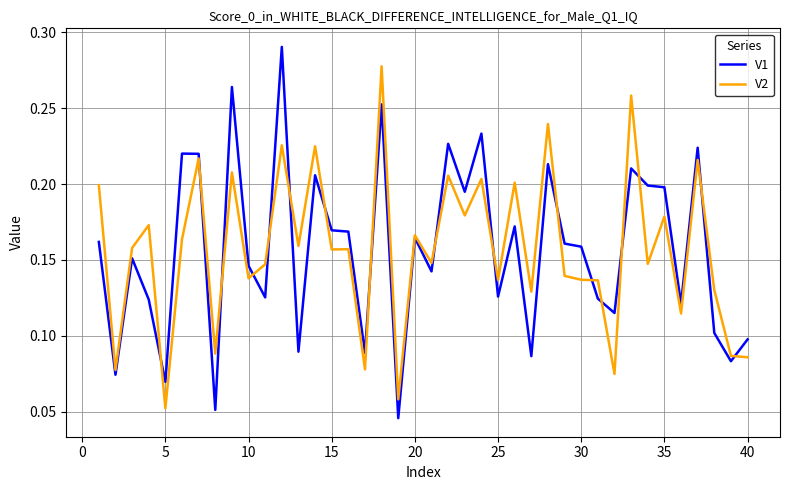

List the series in order of their peak value, highest first.

V1, V2